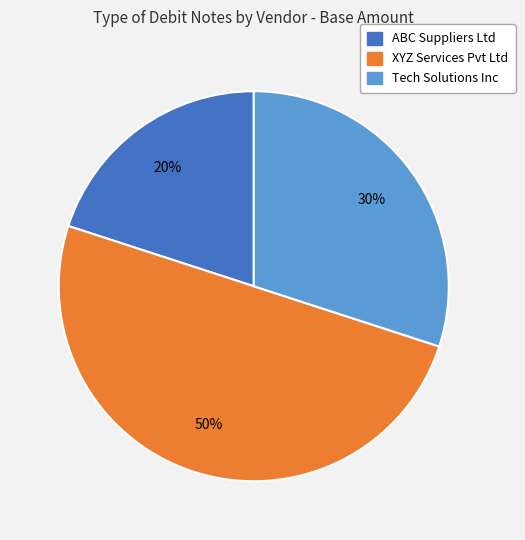

To the nearest percent, what is the average slice percentage?

33%